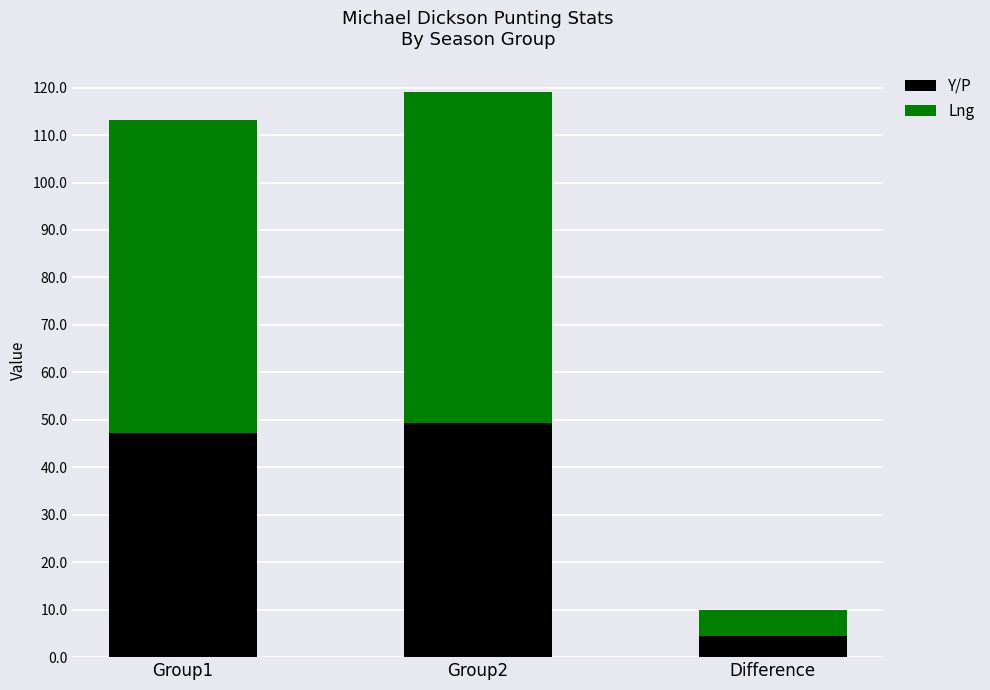

What is the maximum value for Y/P?

49.3